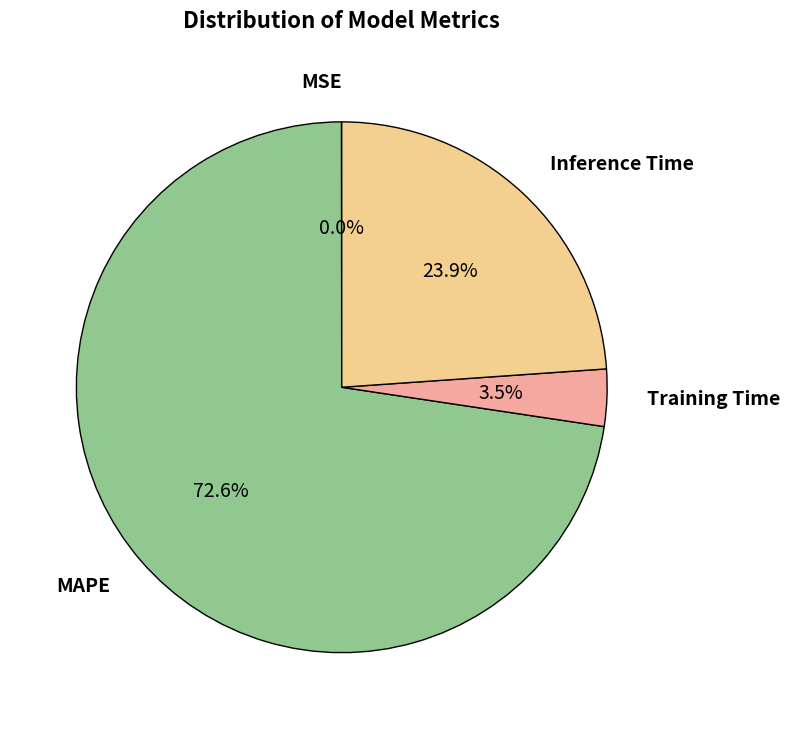

Is there any slice that represents more than half of the pie?

Yes